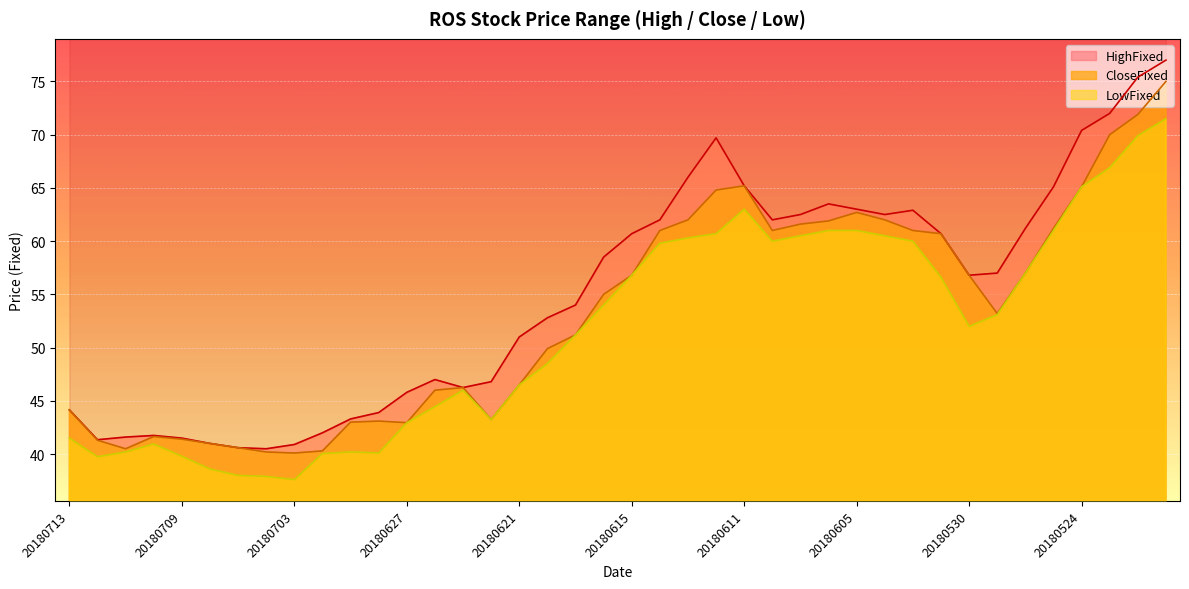

What is the difference between the LowFixed values at 20180611 and 20180528?

6.0